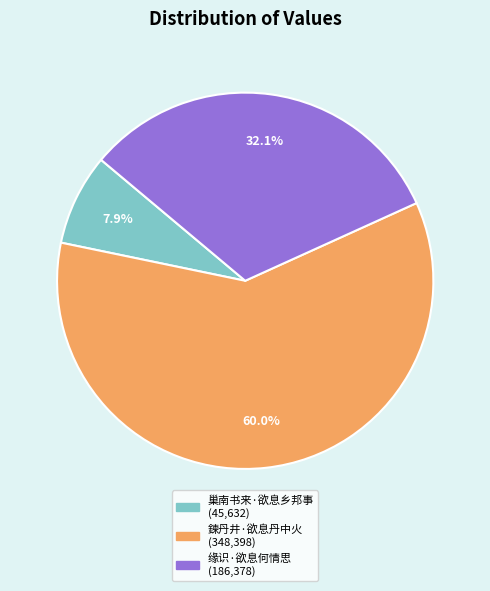

Is it true that 缘识·欲息何情思 is 32% of the pie?

True